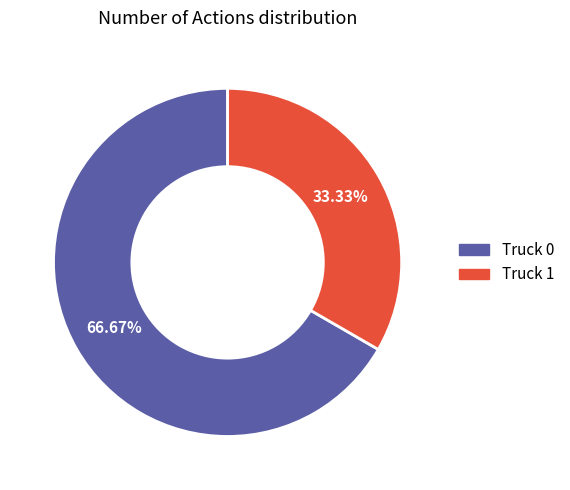

What percentage is the Truck 1 slice, to the nearest percent?

33%